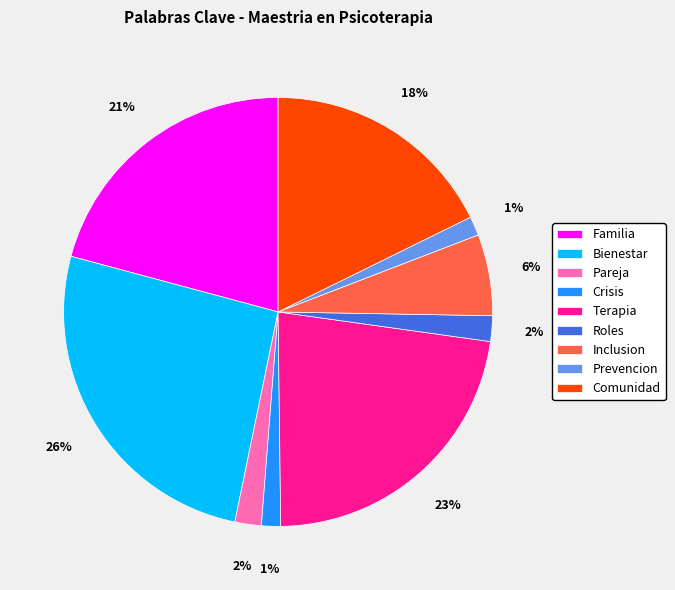

Is there a majority slice in this chart?

No